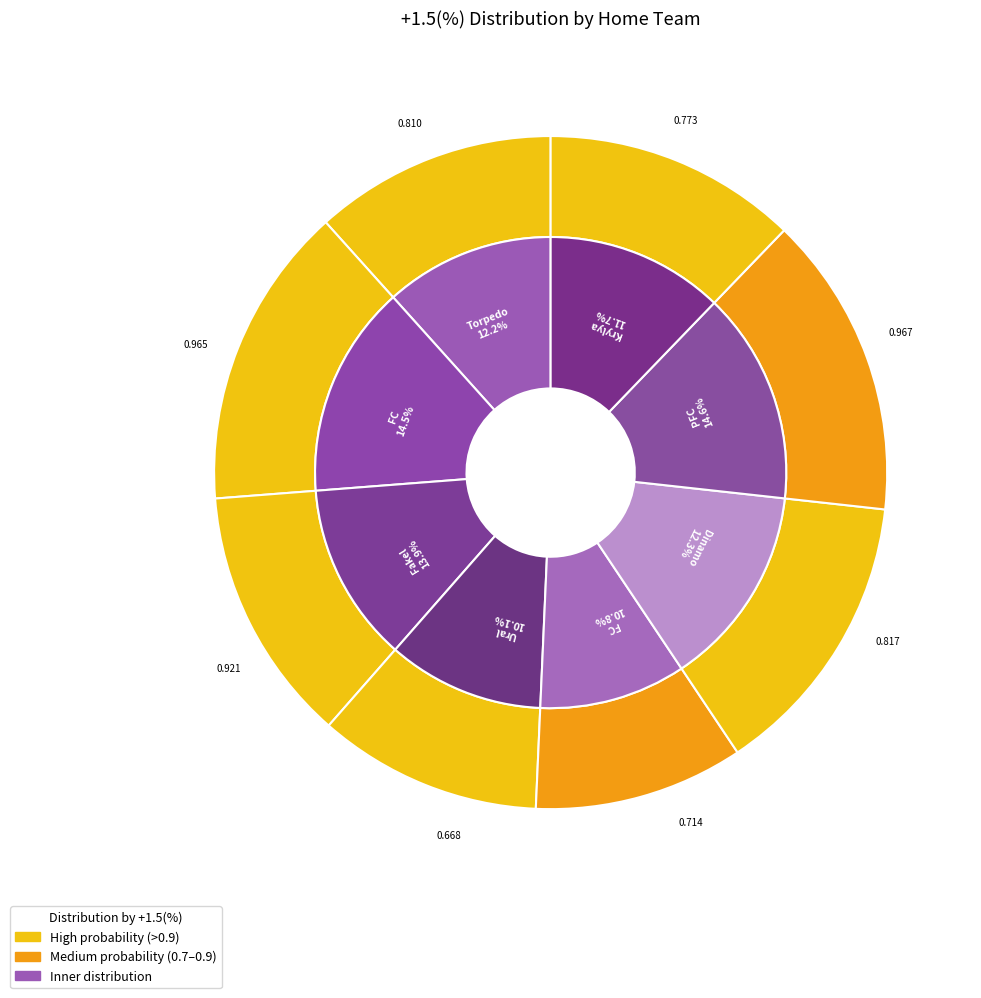

Is it true that Dinamo Moscow is 7% of the pie?

False